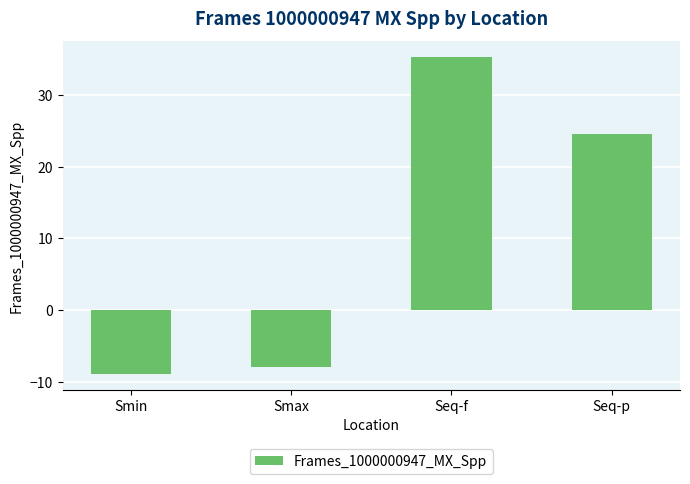

Reading left to right, extract all data points from this chart.

Smin=-8.9	Smax=-7.9	Seq-f=35.4	Seq-p=24.5